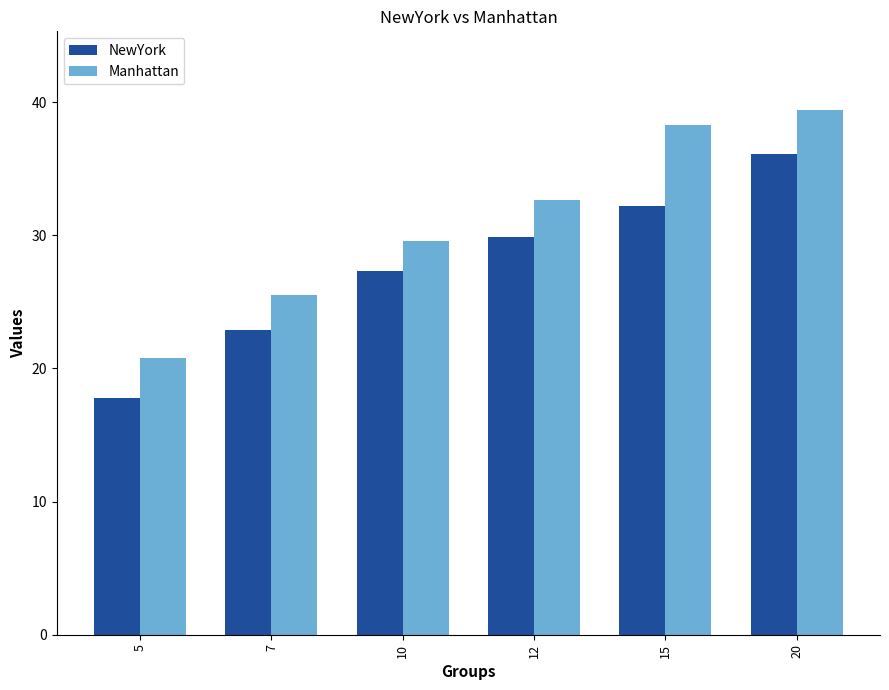

Which series changed the most between 7 and 12?

Manhattan